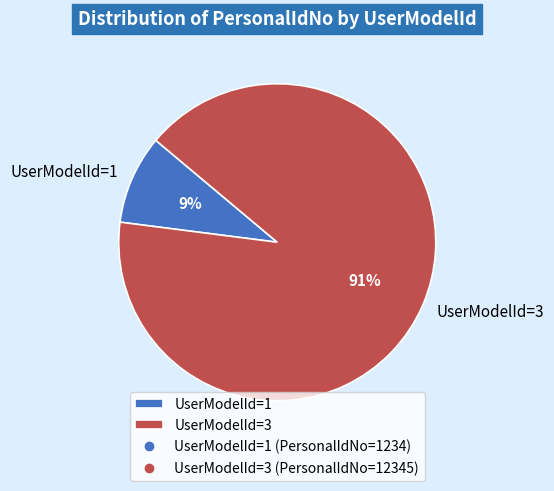

Which category has the smallest portion of the pie?

UserModelId=1